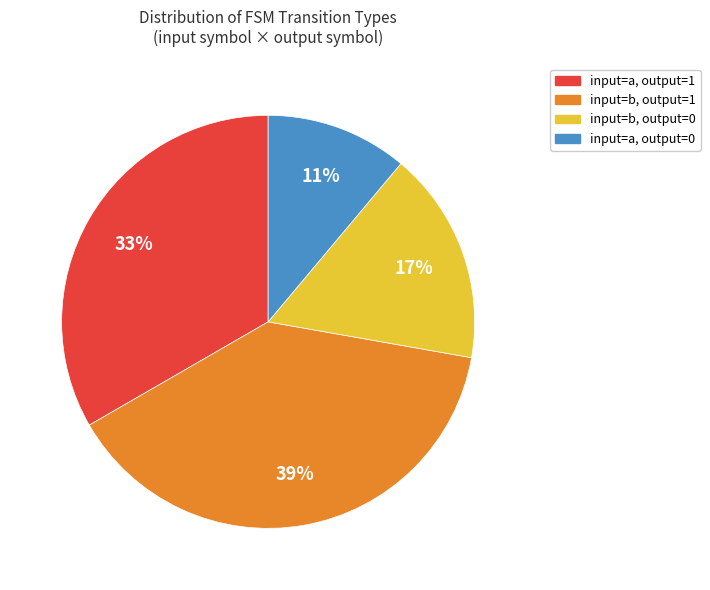

Count the number of slices in the pie.

4